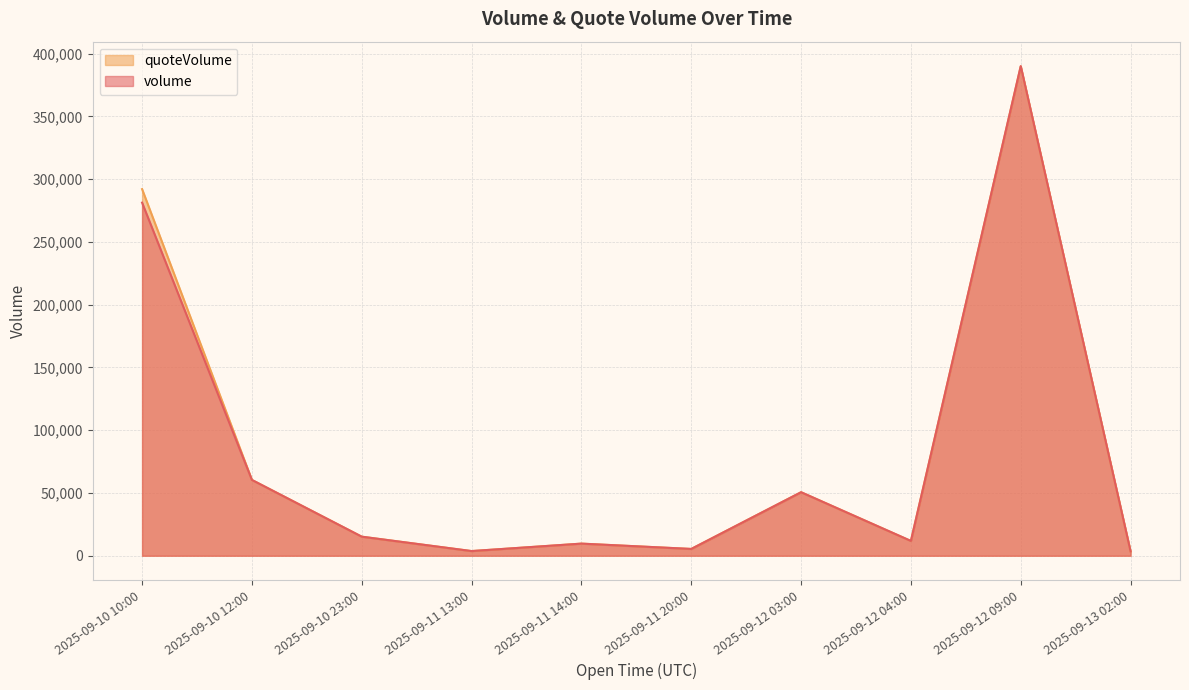

How many times do quoteVolume and volume cross each other?

1